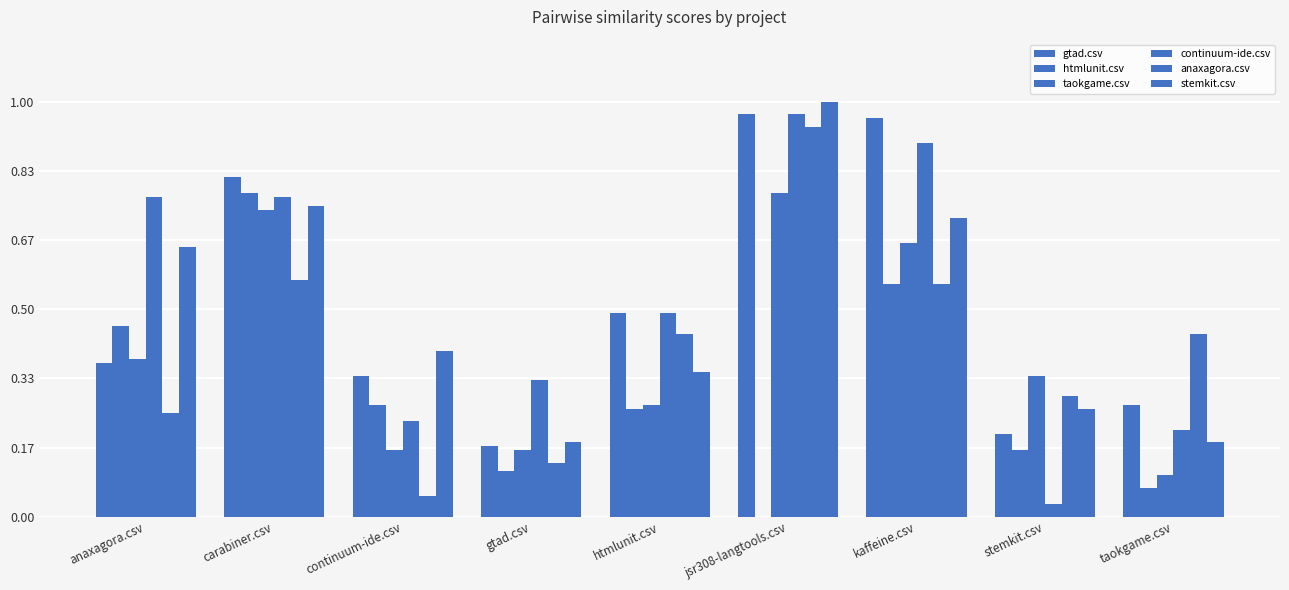

What is the difference between the maximum and minimum values in the taokgame.csv series?

0.7